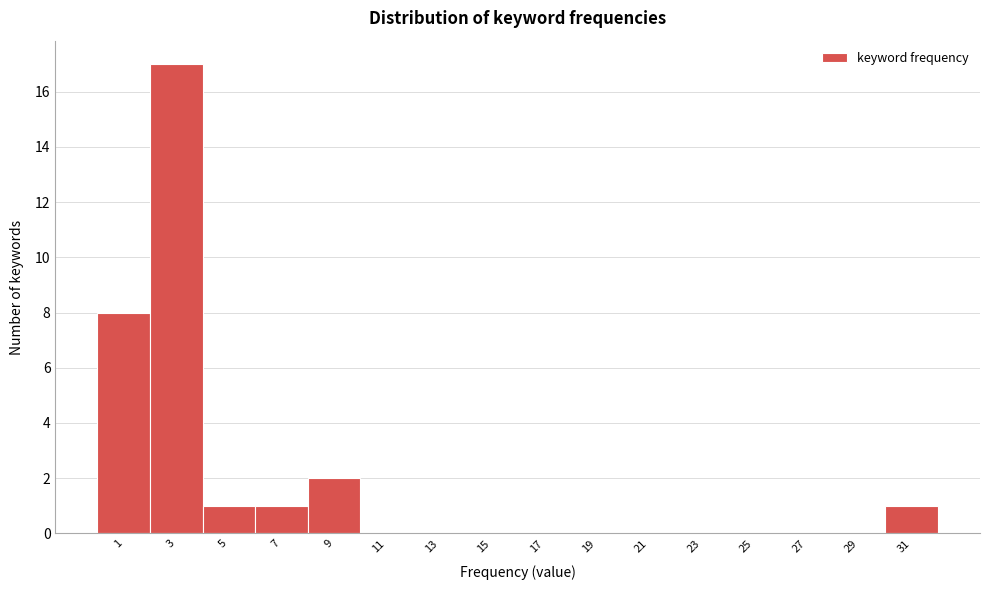

Reading left to right, transcribe all the data shown in this chart.

1=8	3=17	5=1	7=1	9=2	11=0	13=0	15=0	17=0	19=0	21=0	23=0	25=0	27=0	29=0	31=1